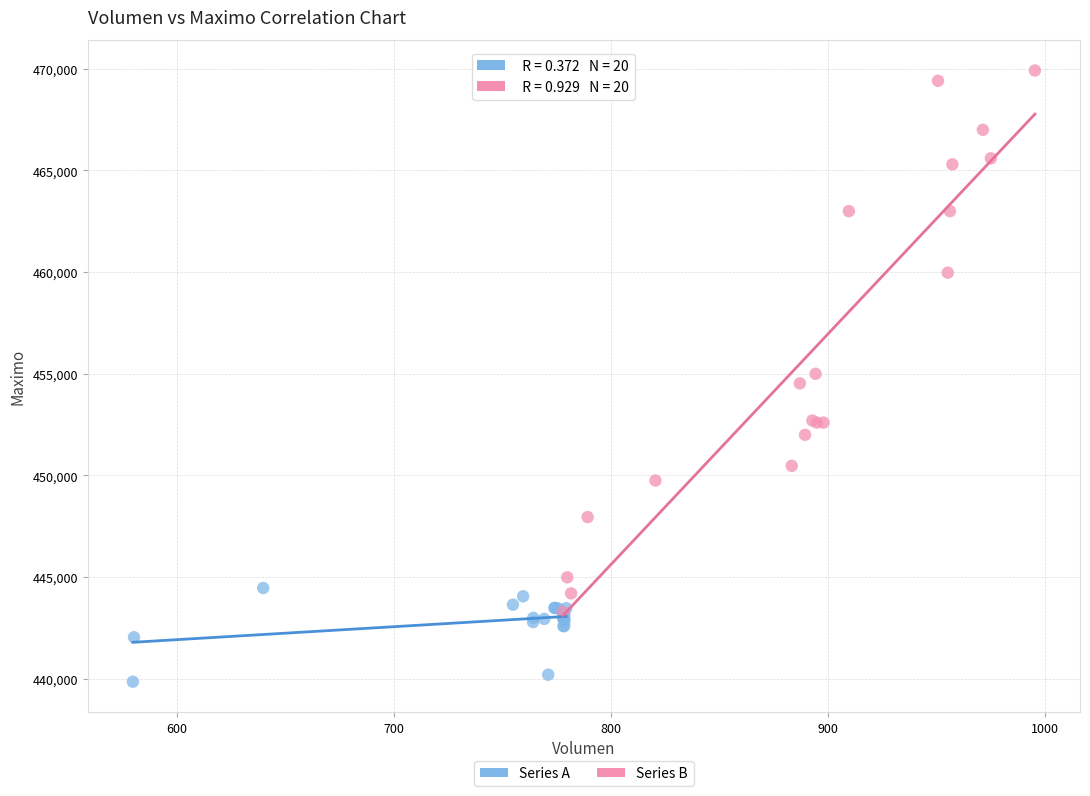

Which series reaches the maximum Y coordinate?

Series B